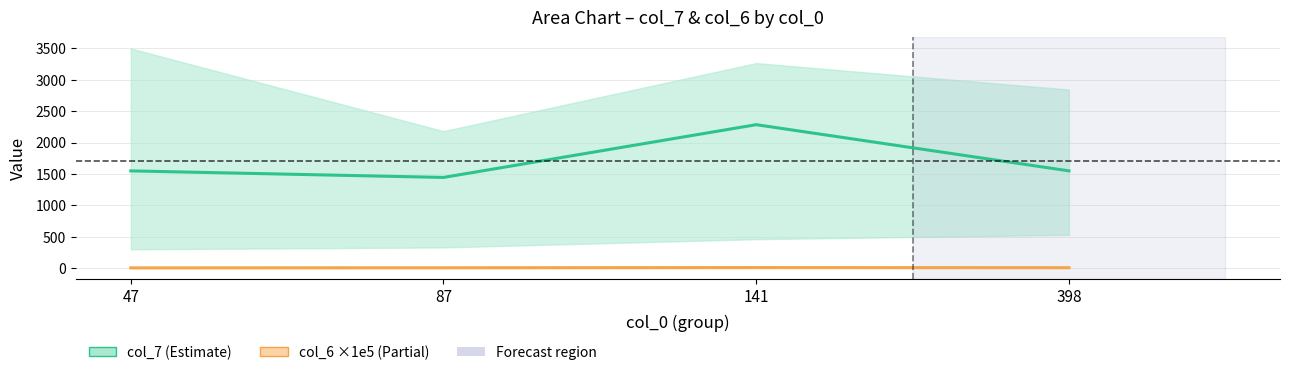

True or false: col_6 mean (×1e5) and col_7 mean cross at least once.

False